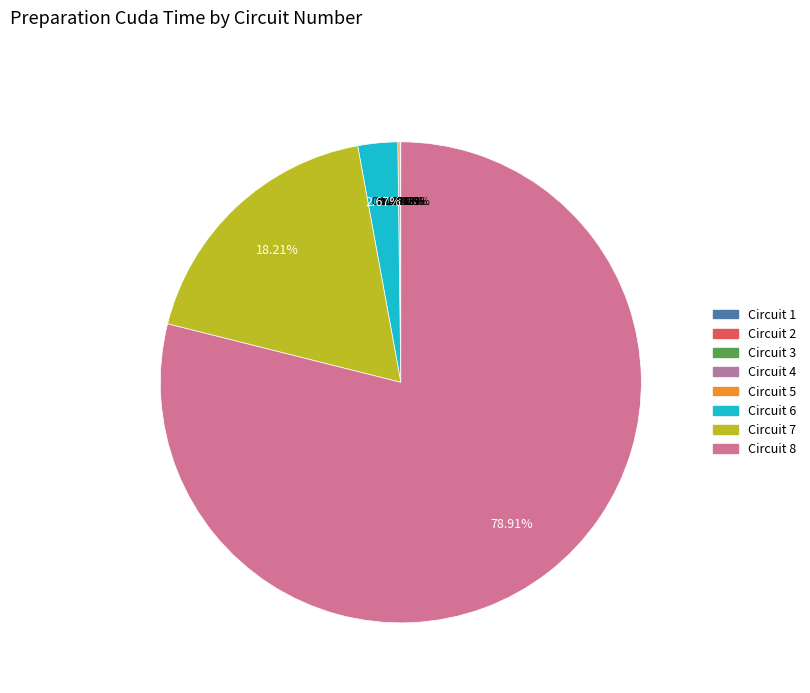

Which category has the biggest portion of the pie?

8